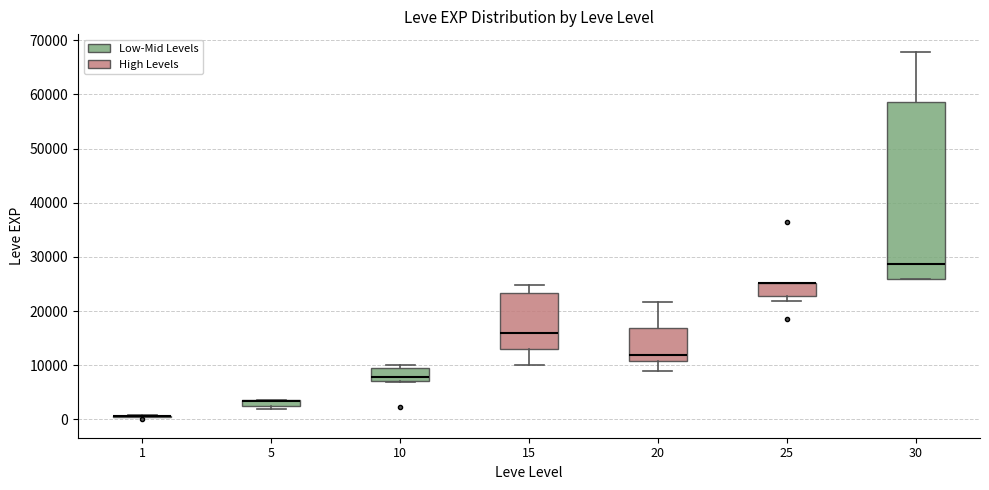

Comparing the boxes themselves (not the whiskers), which one is the tallest?

30